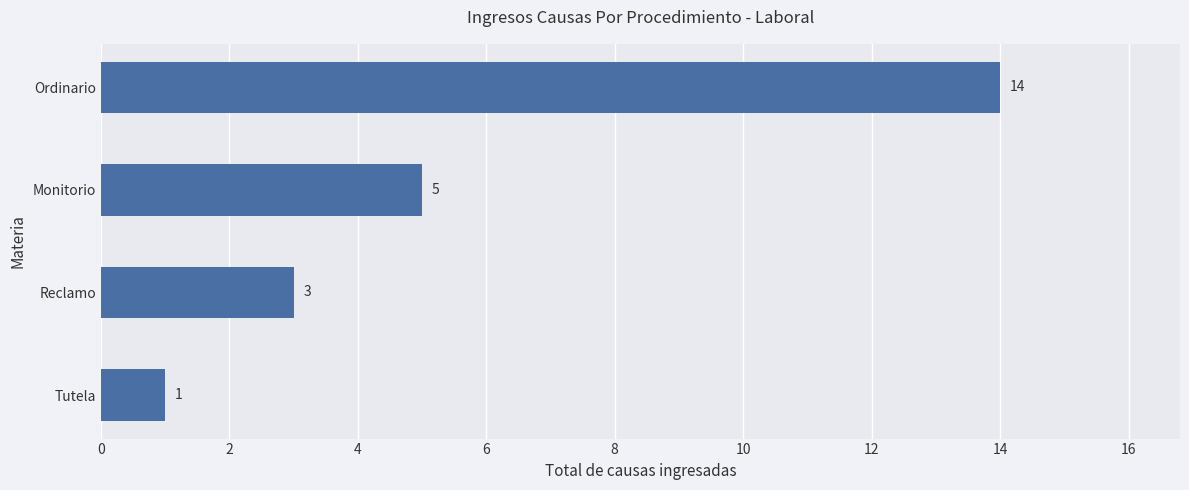

List the labels in order of value, largest first.

Ordinario, Monitorio, Reclamo, Tutela